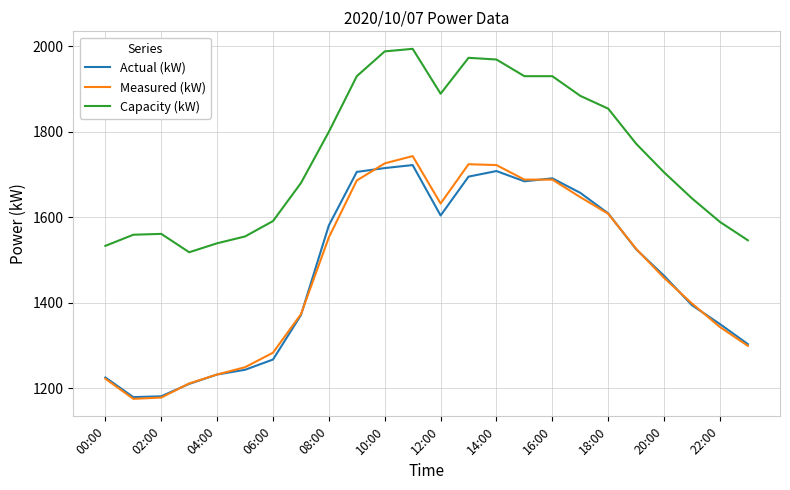

Which series has the widest spread of values?

Measured (kW)